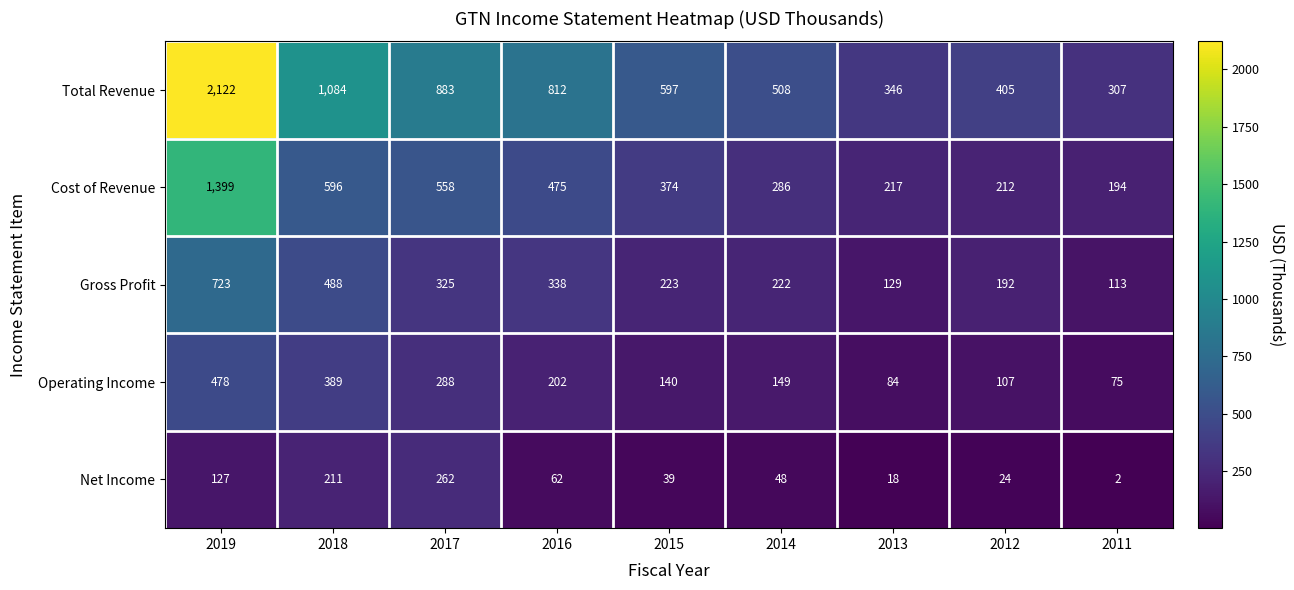

Which series has the largest total across all categories?

Total Revenue